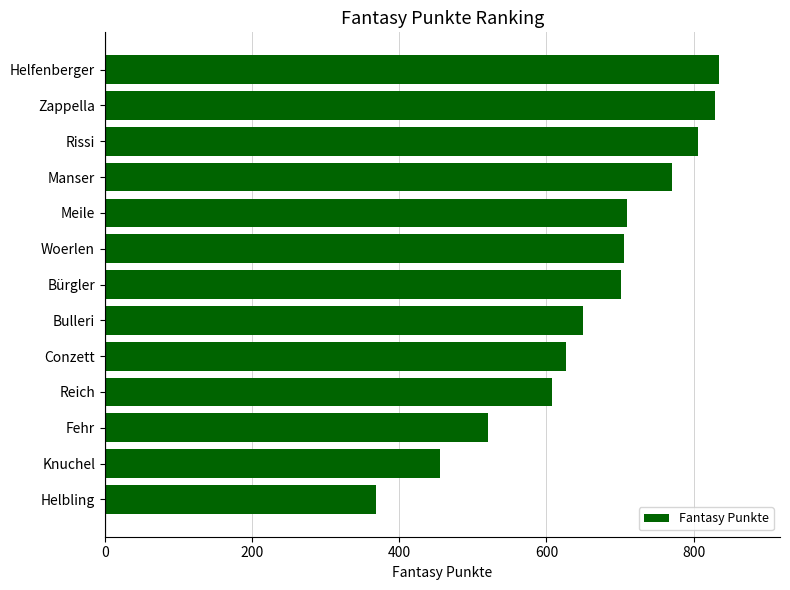

How many values are below 702?

6